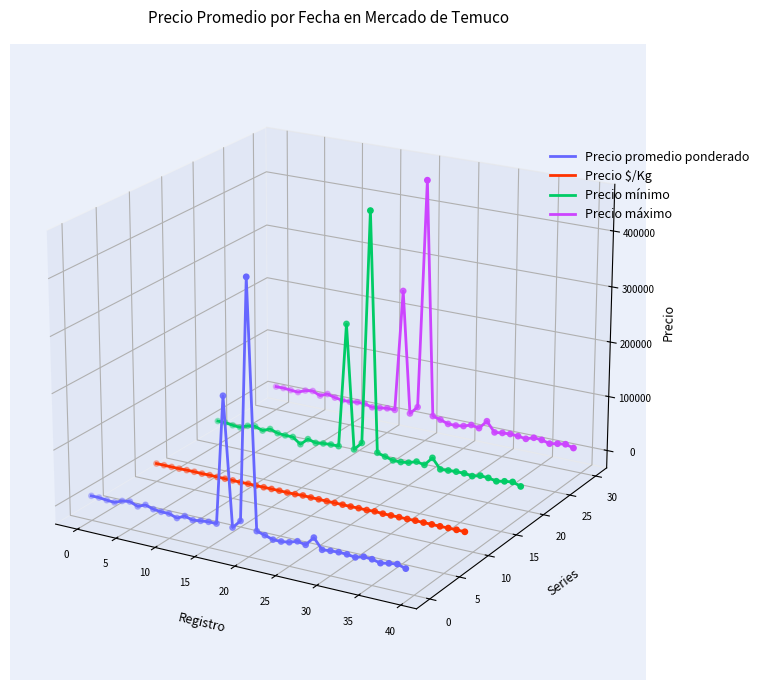

What are all the series names shown in the legend?

Precio promedio ponderado, Precio $/Kg, Precio mínimo, Precio máximo